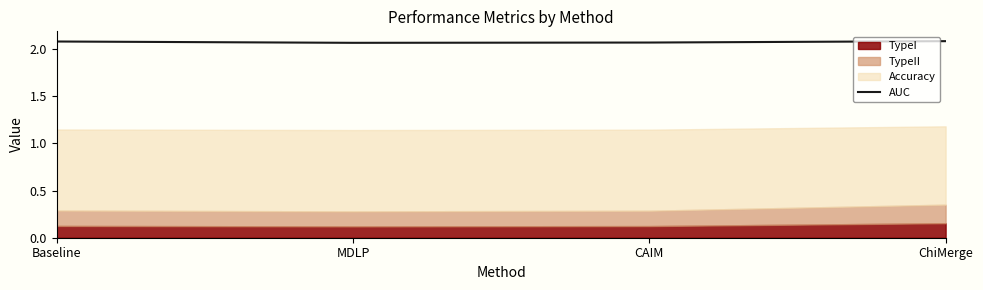

In AUC, how many points are lower than both neighbors (excluding endpoints)?

1